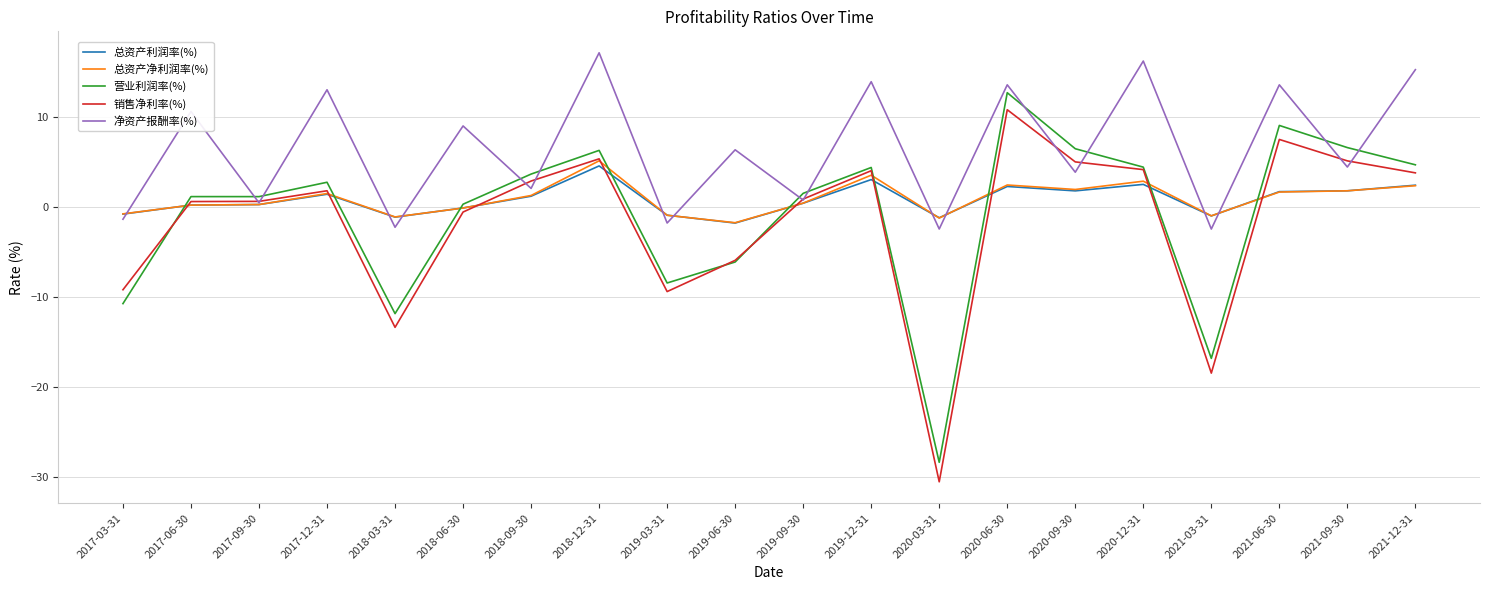

Between 2020-09-30 and 2021-06-30, which series saw the biggest shift?

净资产报酬率(%)